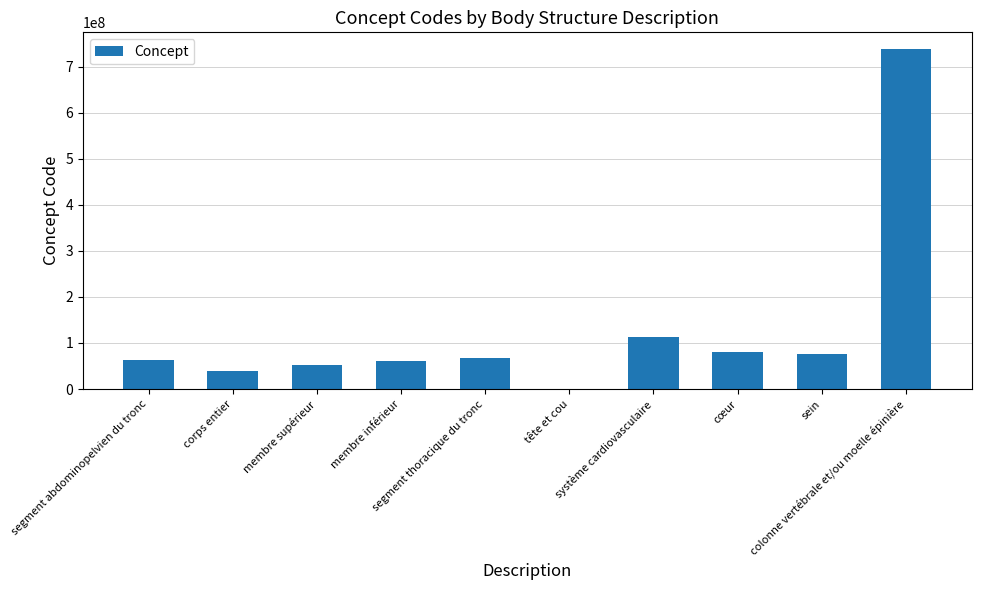

What is the sum of all values?

1293377061